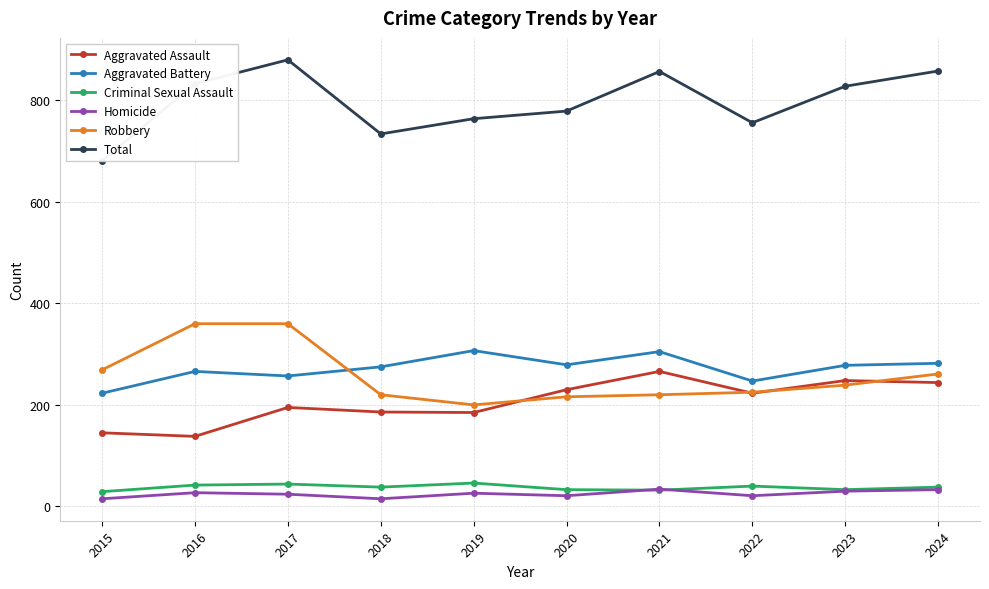

Rank the series by their maximum value, from highest to lowest.

Total, Robbery, Aggravated Battery, Aggravated Assault, Criminal Sexual Assault, Homicide